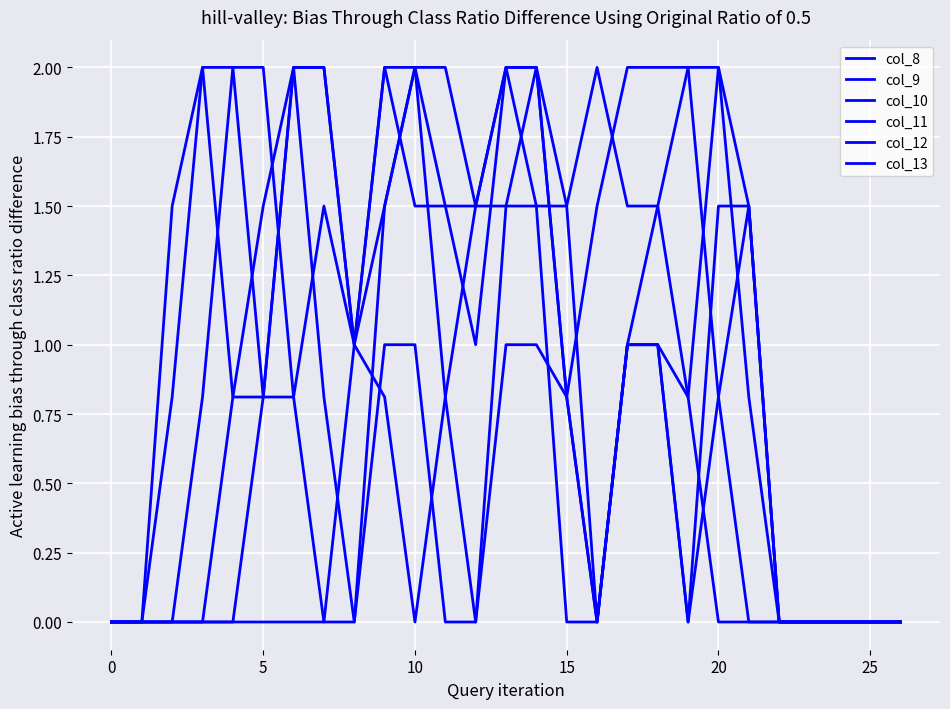

How many lines are shown in the chart?

6